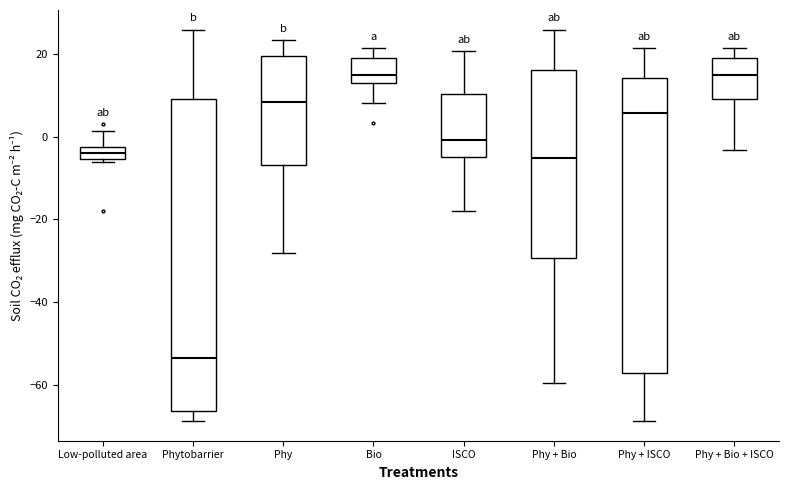

Where is the lower edge of the box for Phytobarrier on the y-axis? The values are not printed on the chart, so give them approximately, as read against the axis.

-66